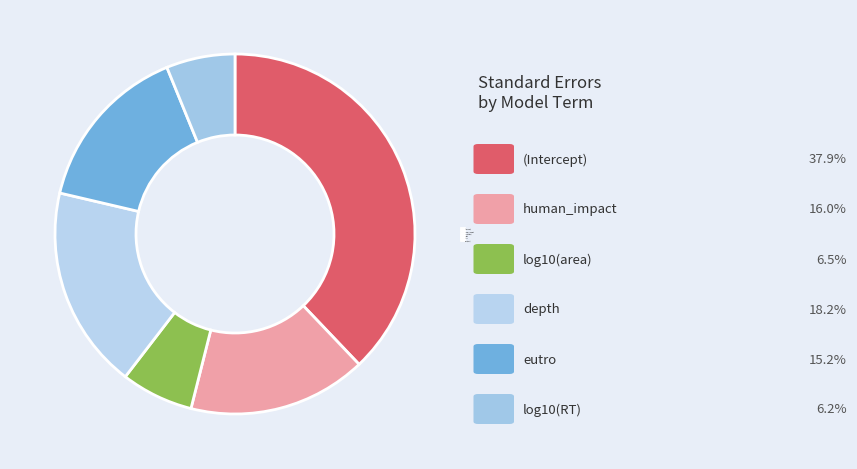

To the nearest percent, what portion does log10(RT) represent?

6%